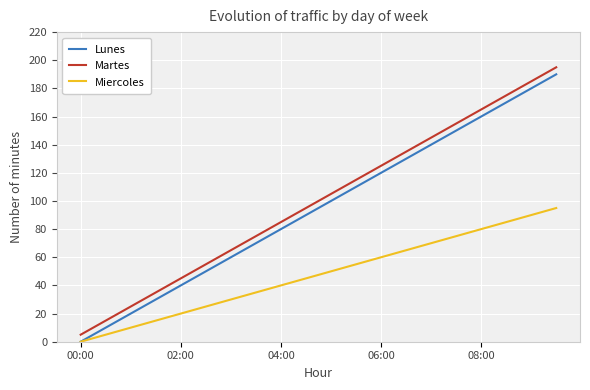

True or false: Miercoles and Martes cross at least once.

False